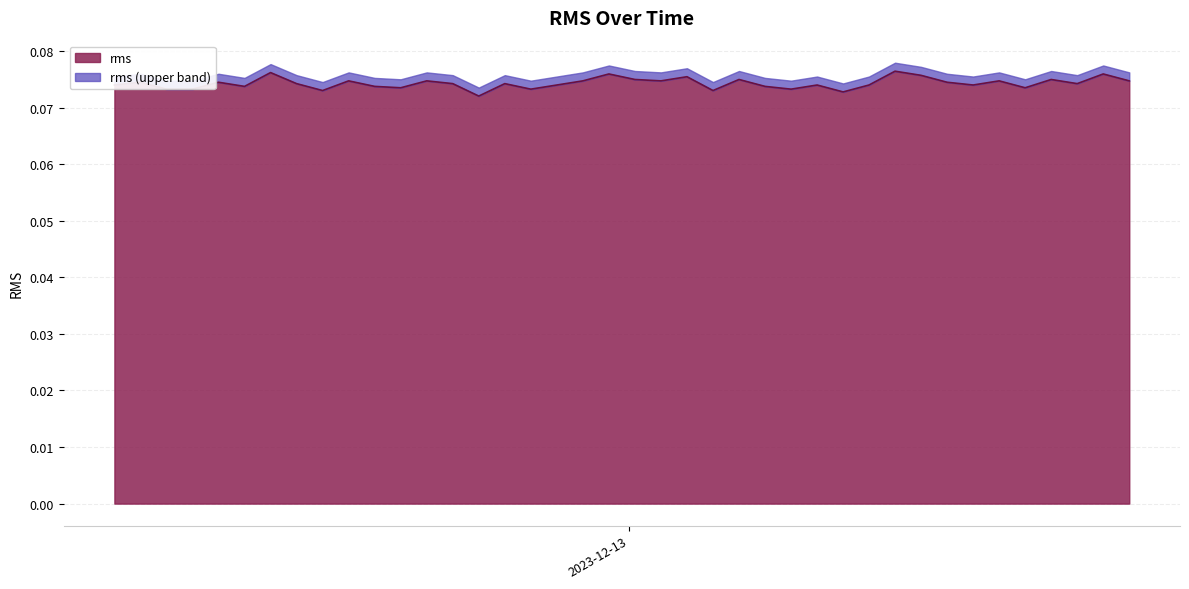

Reading left to right, list all the values displayed in this chart.

0.1	0.1	0.1	0.1	0.1	0.1	0.1	0.1	0.1	0.1	0.1	0.1	0.1	0.1	0.1	0.1	0.1	0.1	0.1	0.1	0.1	0.1	0.1	0.1	0.1	0.1	0.1	0.1	0.1	0.1	0.1	0.1	0.1	0.1	0.1	0.1	0.1	0.1	0.1	0.1